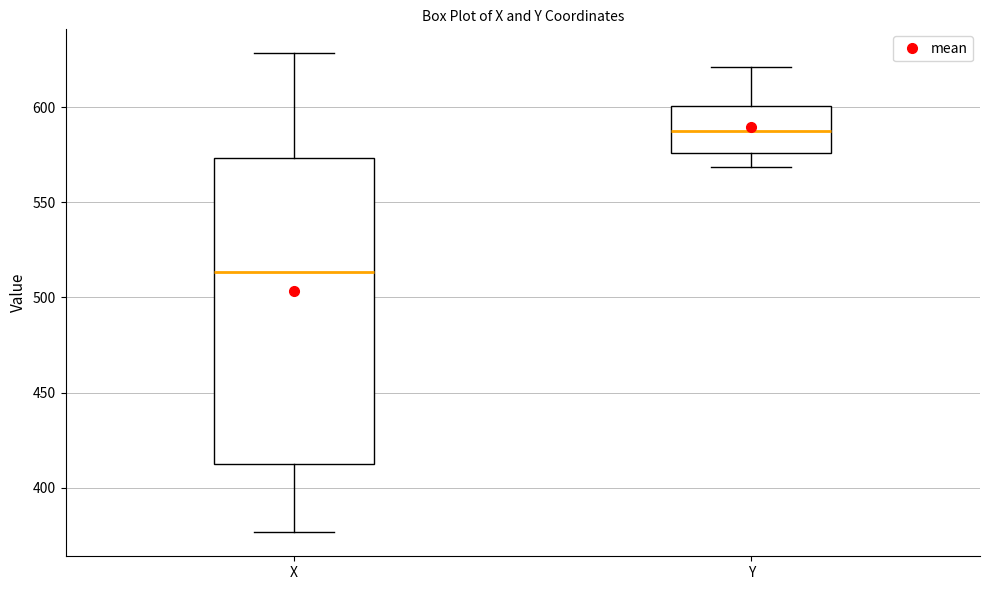

Reading left to right, transcribe this box plot: for each box, give where its median line is, the range the box spans, and where its two whiskers end, as read against the y-axis. The values are not printed on the chart, so give them approximately, as read against the axis.

X: median 515, box 410 to 575, whiskers 375 to 630
Y: median 590, box 575 to 600, whiskers 570 to 620